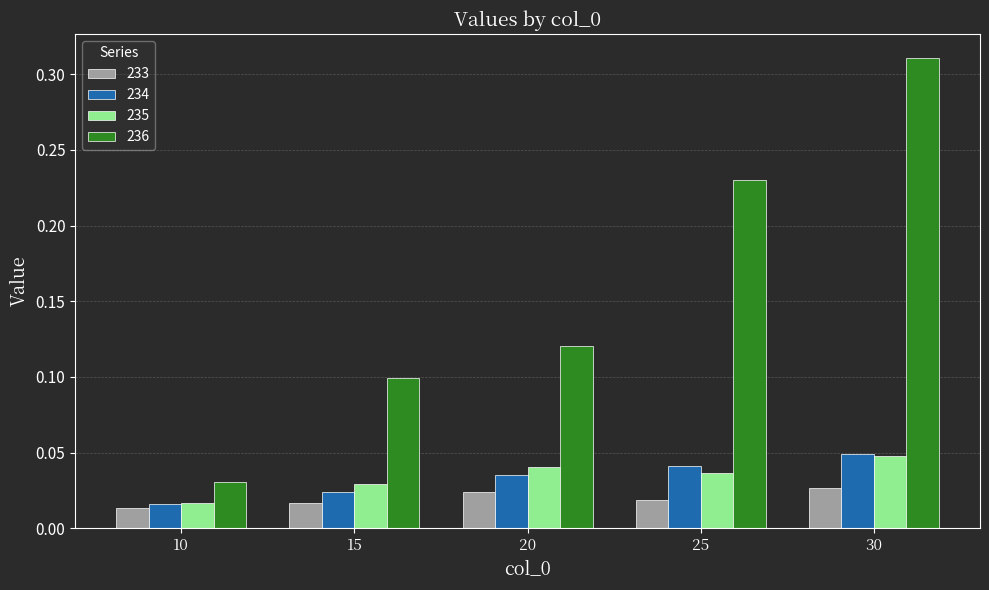

How many bars are there in each group?

4